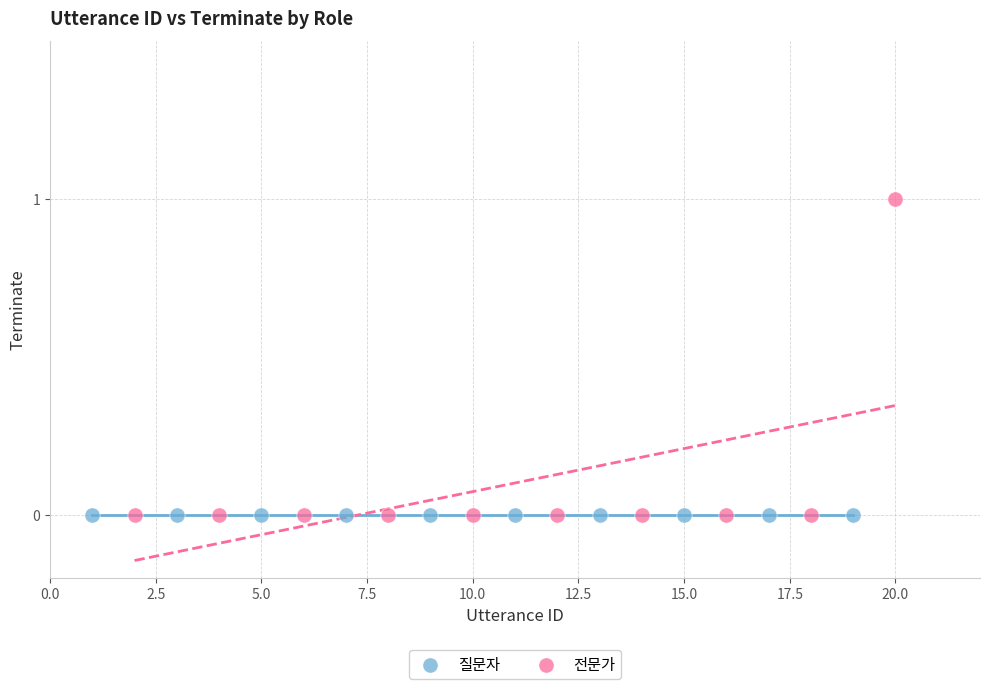

Which series contains the highest Y value?

전문가